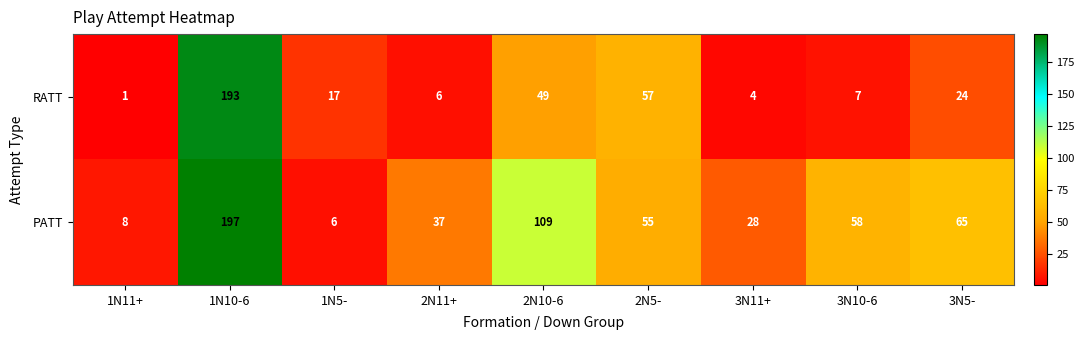

What is the difference between the highest and lowest values at 1N10-6?

4